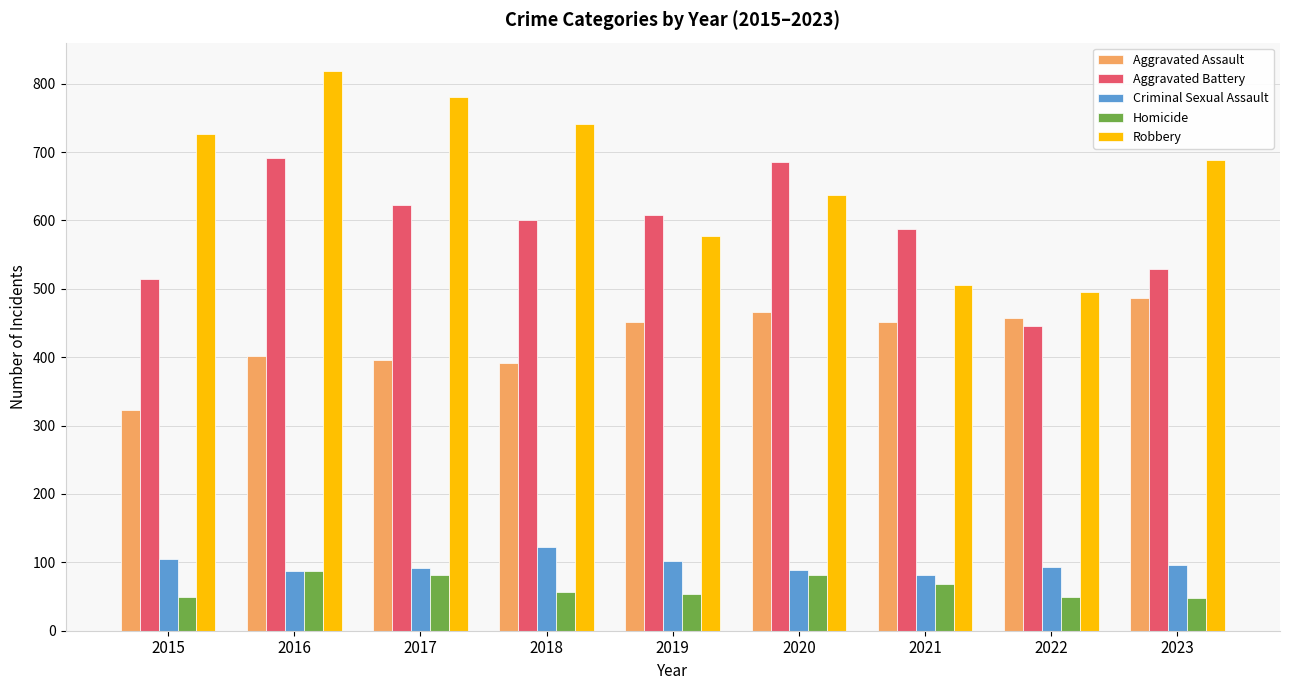

How many groups of bars are there?

9